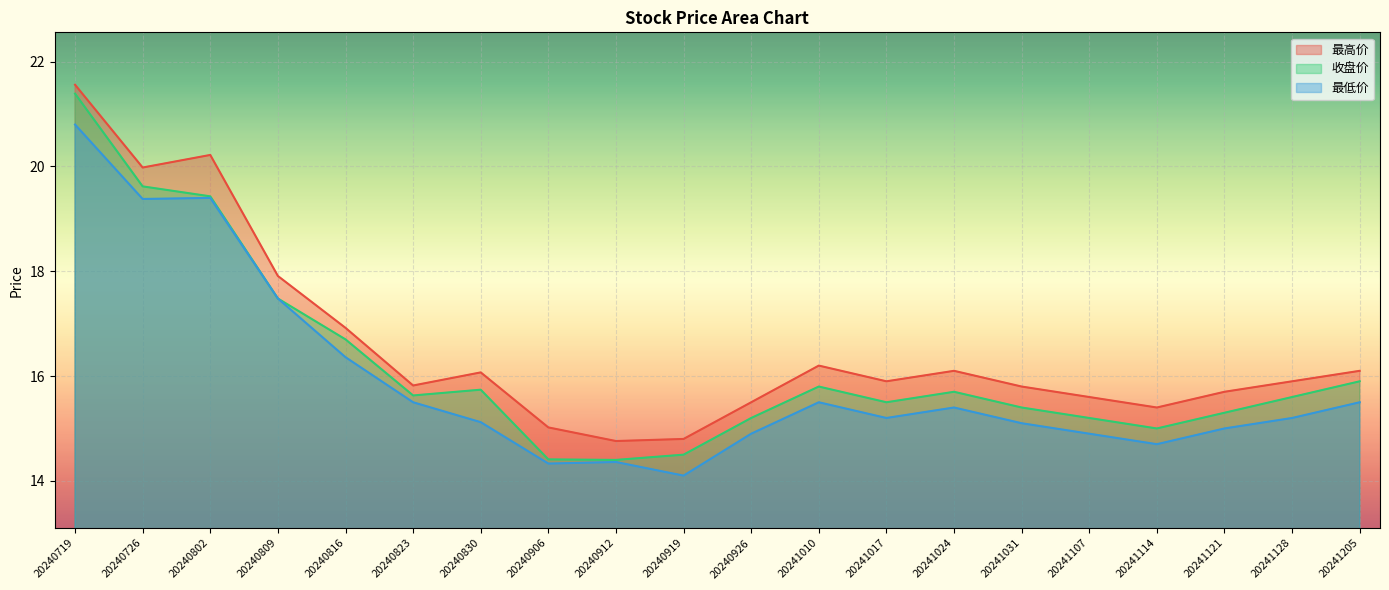

What is the lowest value of the 最低价 series?

14.1